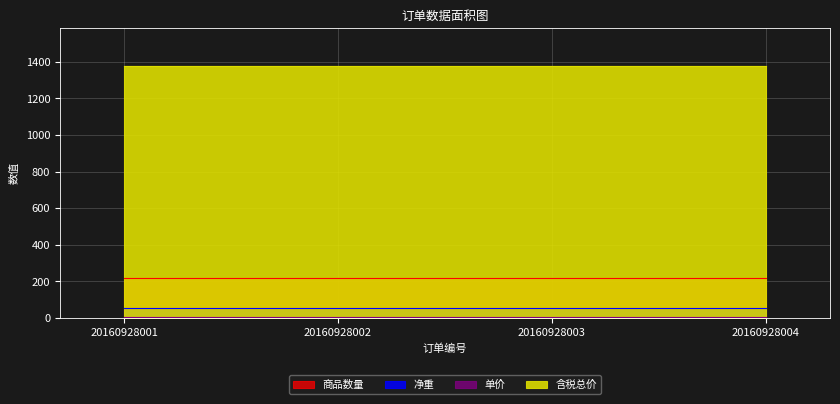

Which series has the largest range (max minus min)?

商品数量